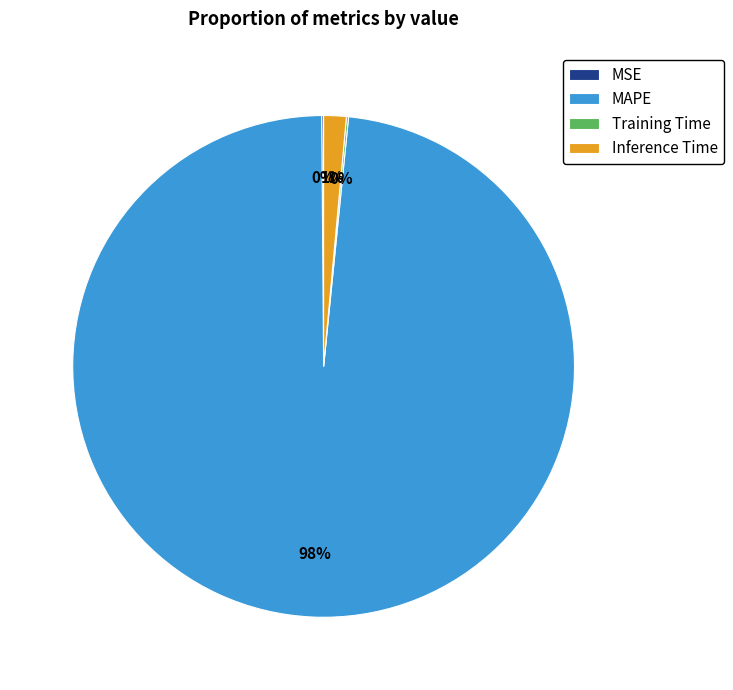

To the nearest percent, what percentage of the pie is Inference Time?

1%